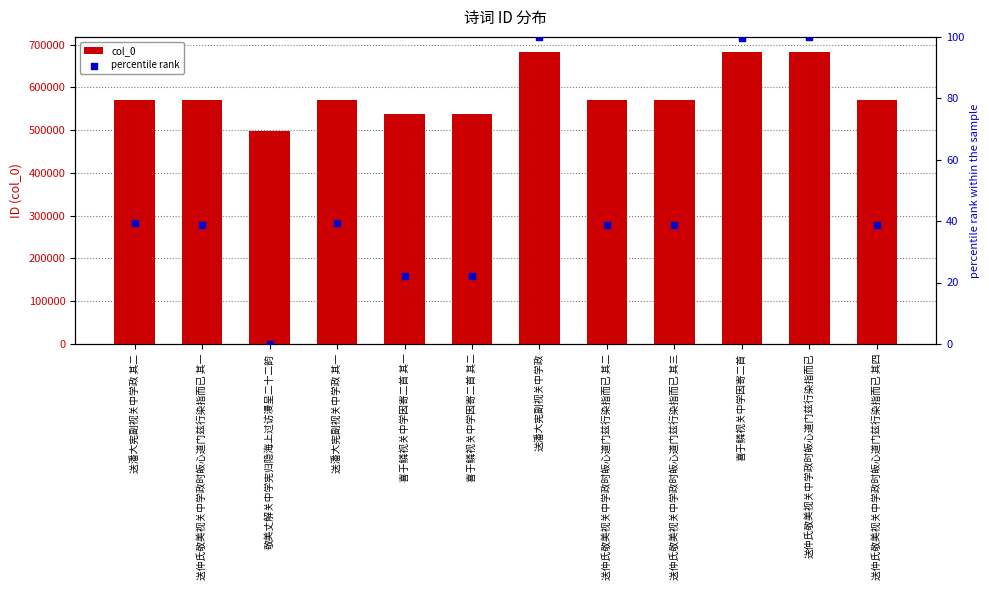

Which series has the largest total across all categories?

col_0